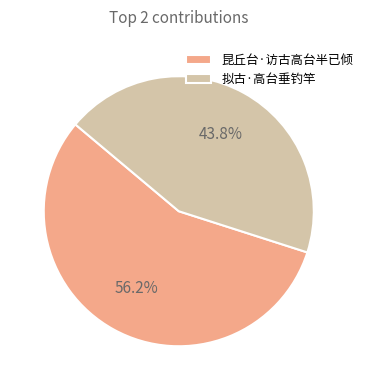

To the nearest percent, what percentage of the pie is 拟古·高台垂钓竿?

44%